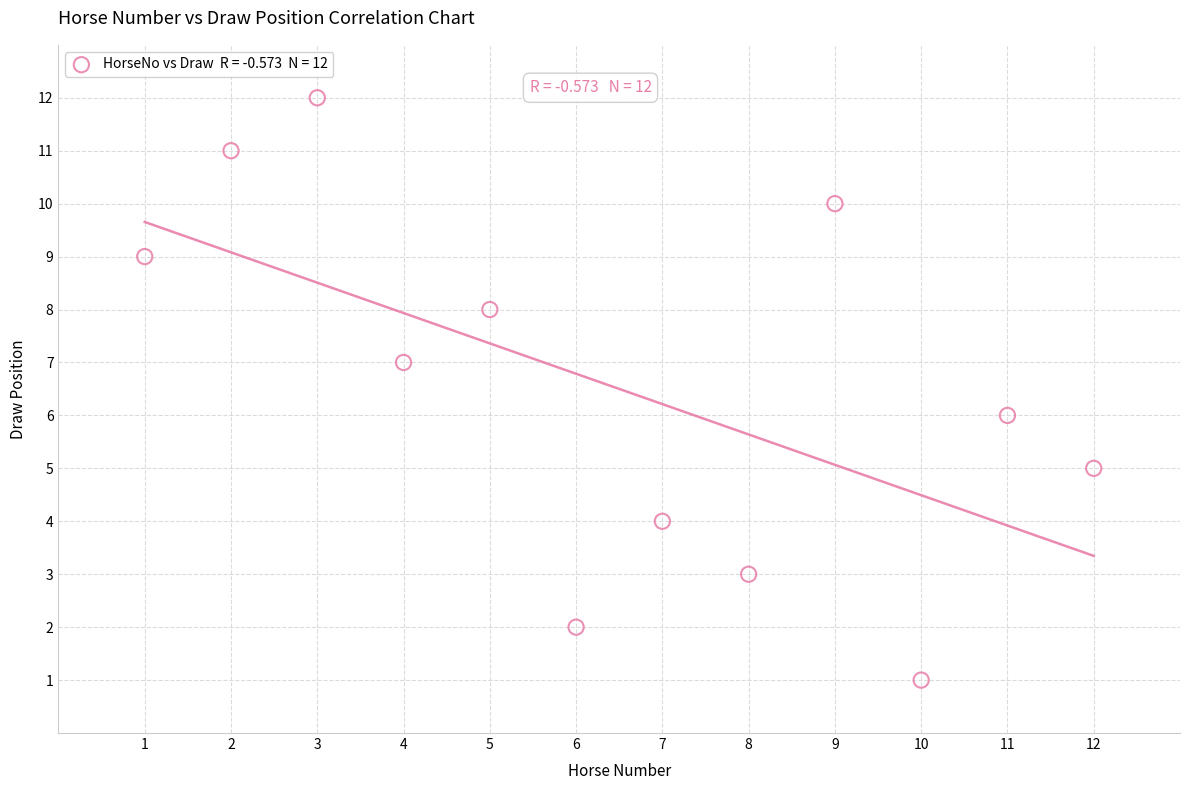

What is the range of X values (max minus min)?

11